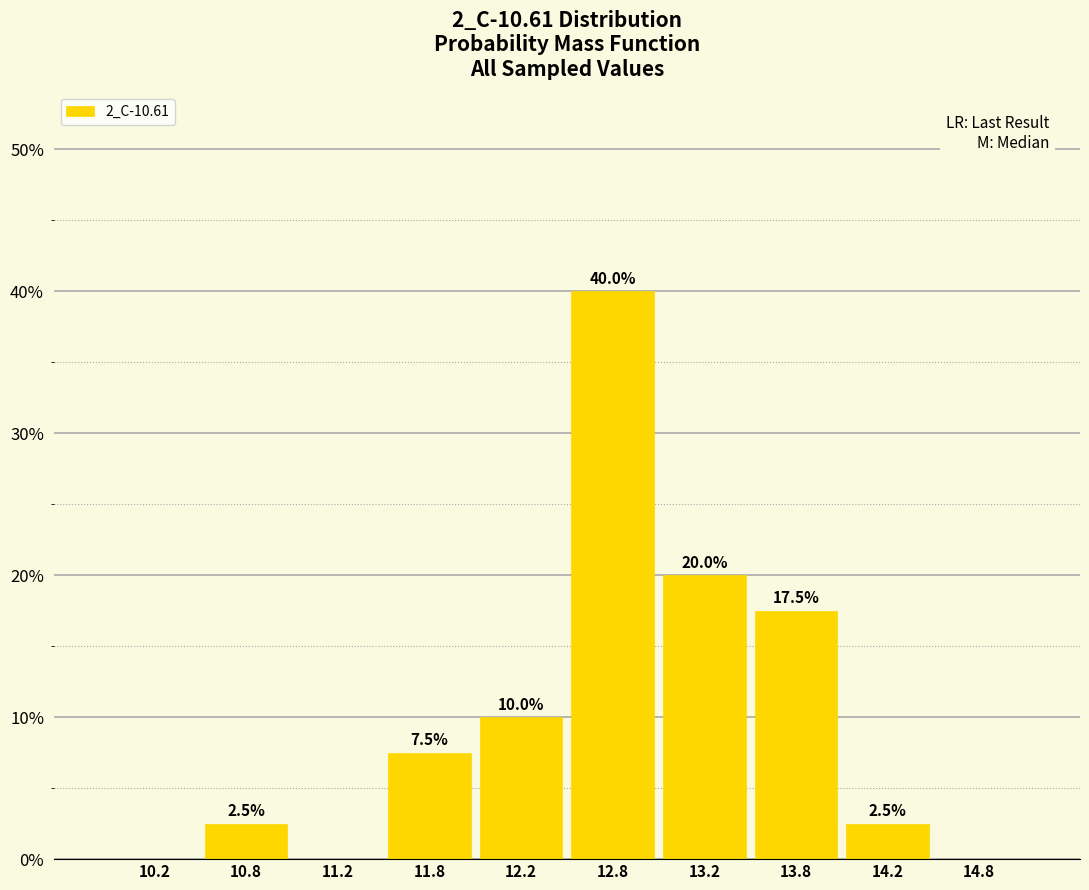

Which range on the x-axis has the tallest bar?

12.5 to 13.0